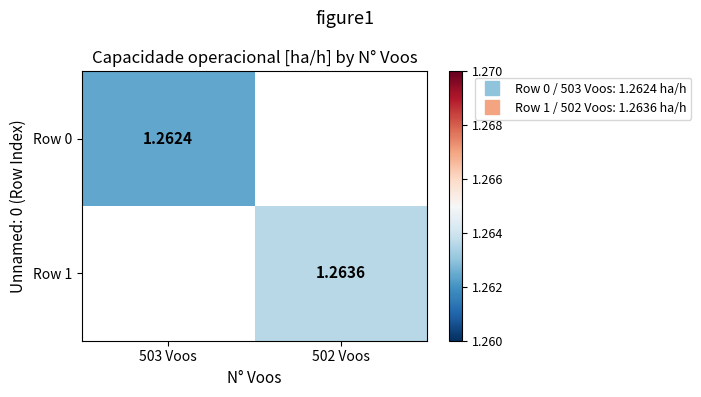

What is the sum of all Row 1 values?

1.3